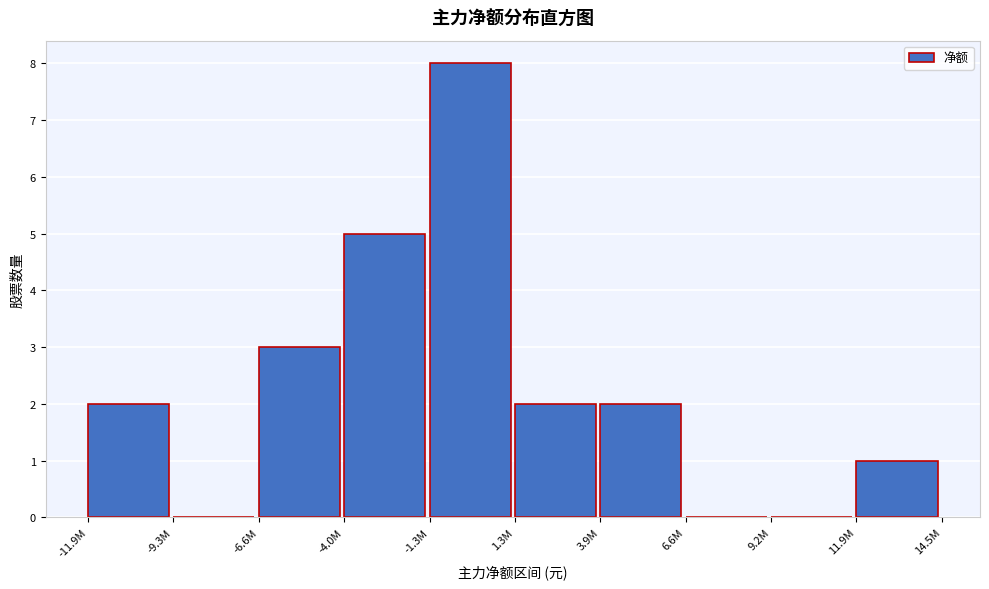

Reading left to right, what are all the values shown in this chart?

-11.9M=2	-9.3M=0	-6.6M=3	-4.0M=5	-1.3M=8	1.3M=2	3.9M=2	6.6M=0	9.2M=0	11.9M=1